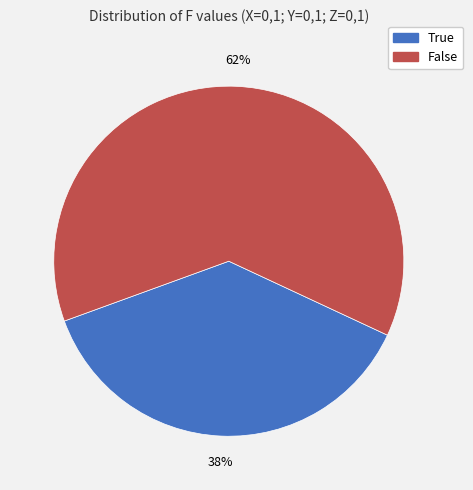

What is the largest slice in the pie chart?

False